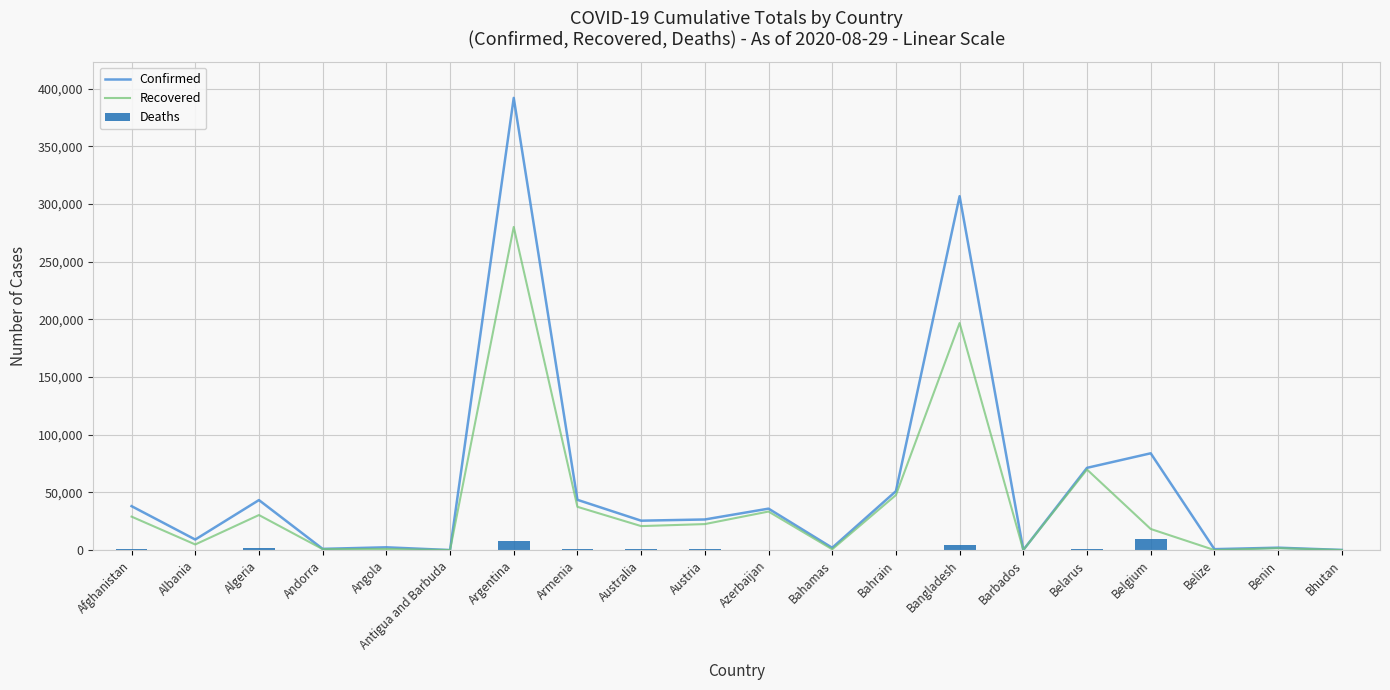

Which series changed the most between Algeria and Andorra?

Confirmed